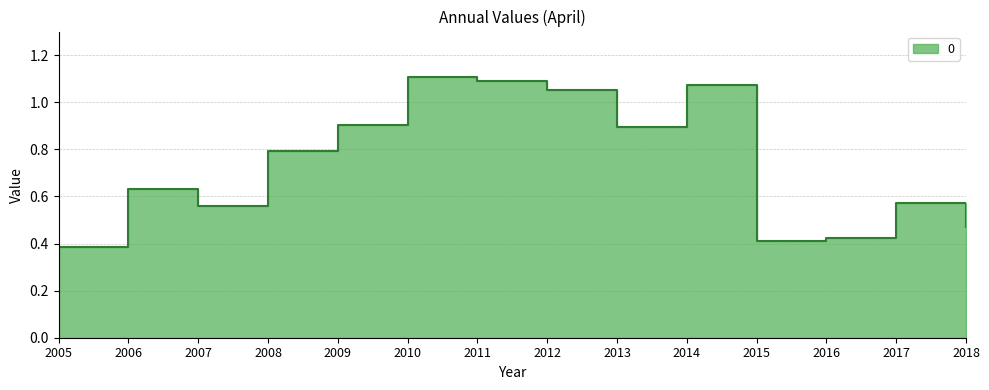

What value does the data have at 2006?

0.6